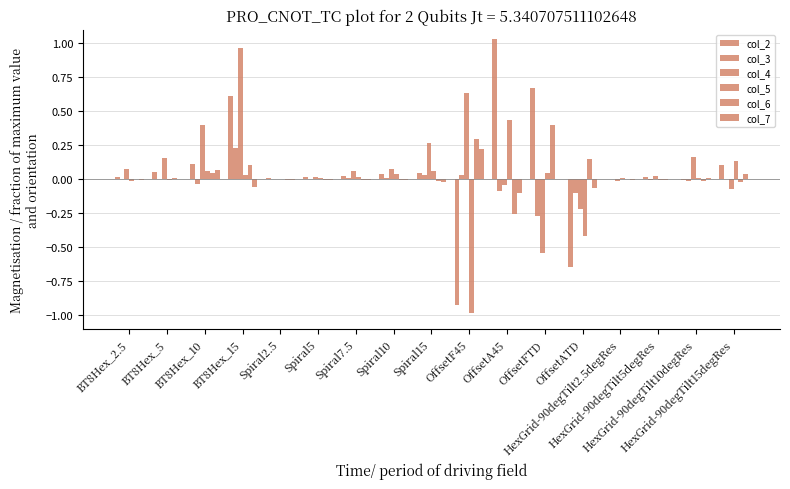

Does the chart contain stacked bars?

No